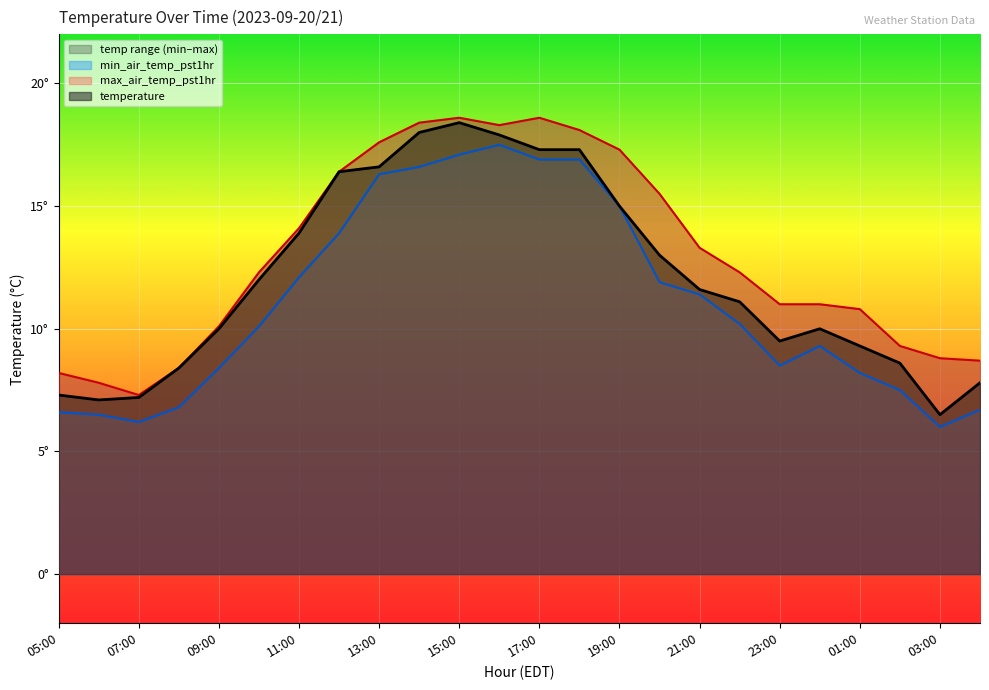

At 14:00, list the series in order from smallest to largest.

min_air_temp_pst1hr, temperature, max_air_temp_pst1hr